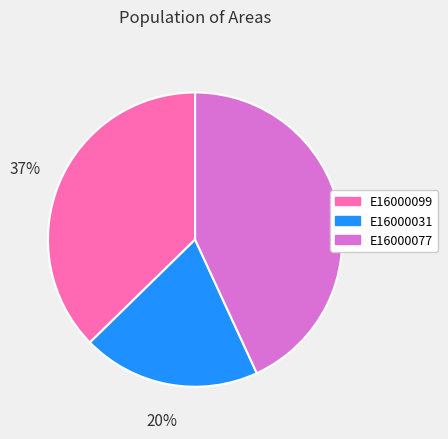

What is the largest slice in the pie chart?

E16000077